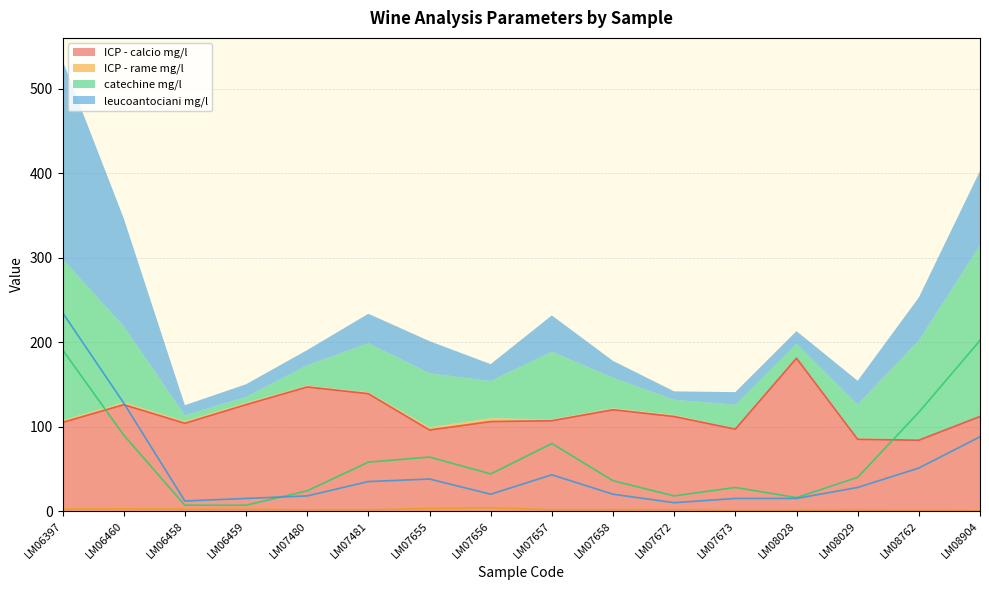

Rank the series by their maximum value, from highest to lowest.

leucoantociani mg/l, catechine mg/l, ICP - calcio mg/l, ICP - rame mg/l